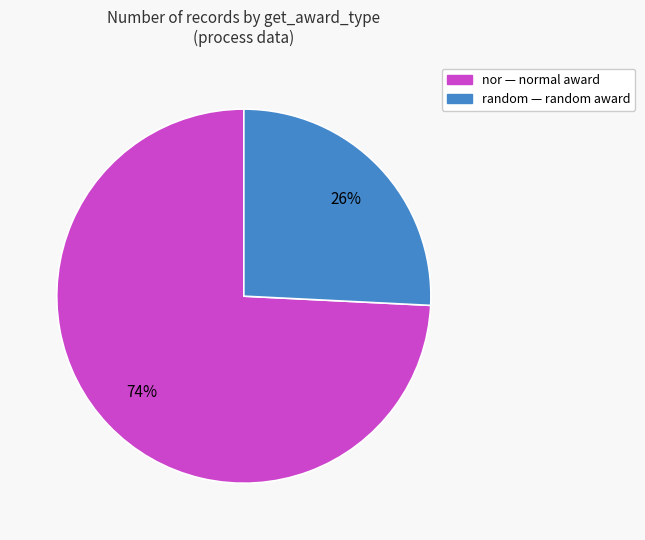

How many slices are in this pie chart?

2